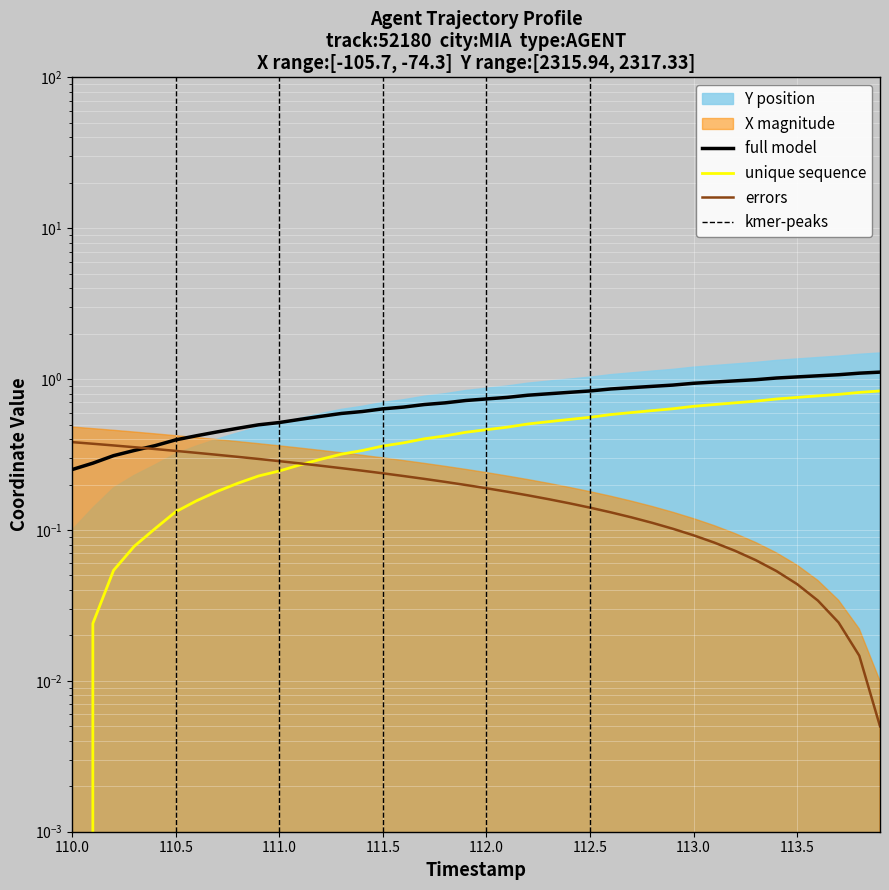

What position from the left is 113.0?

31